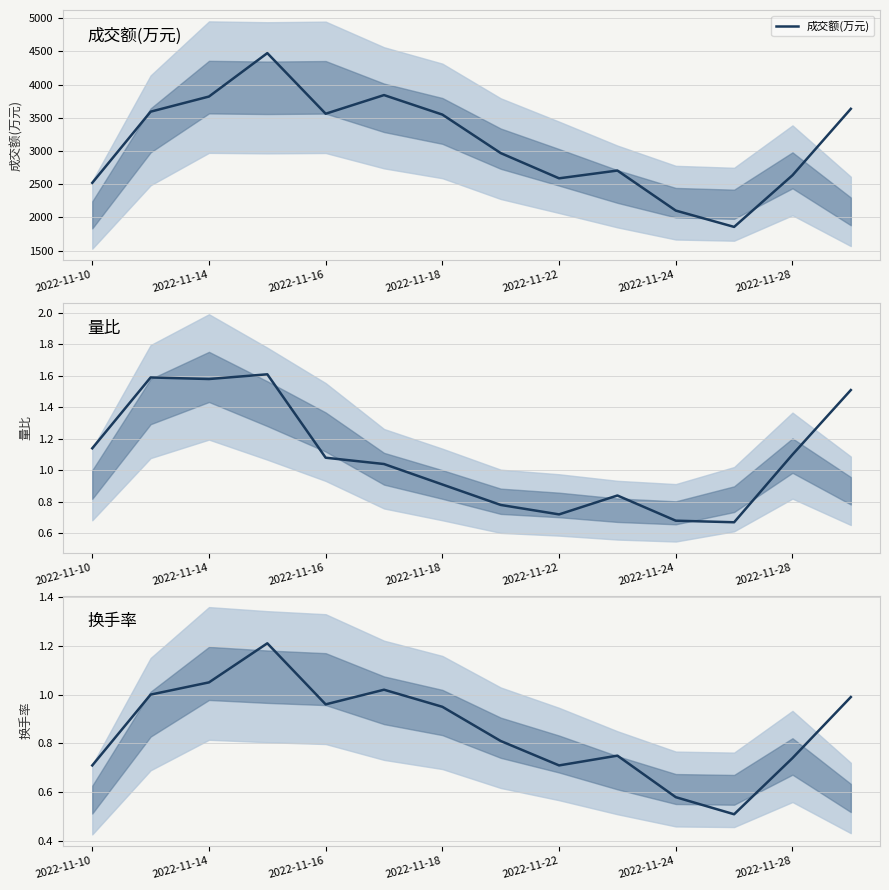

In 换手率, how many points are lower than both neighbors (excluding endpoints)?

3